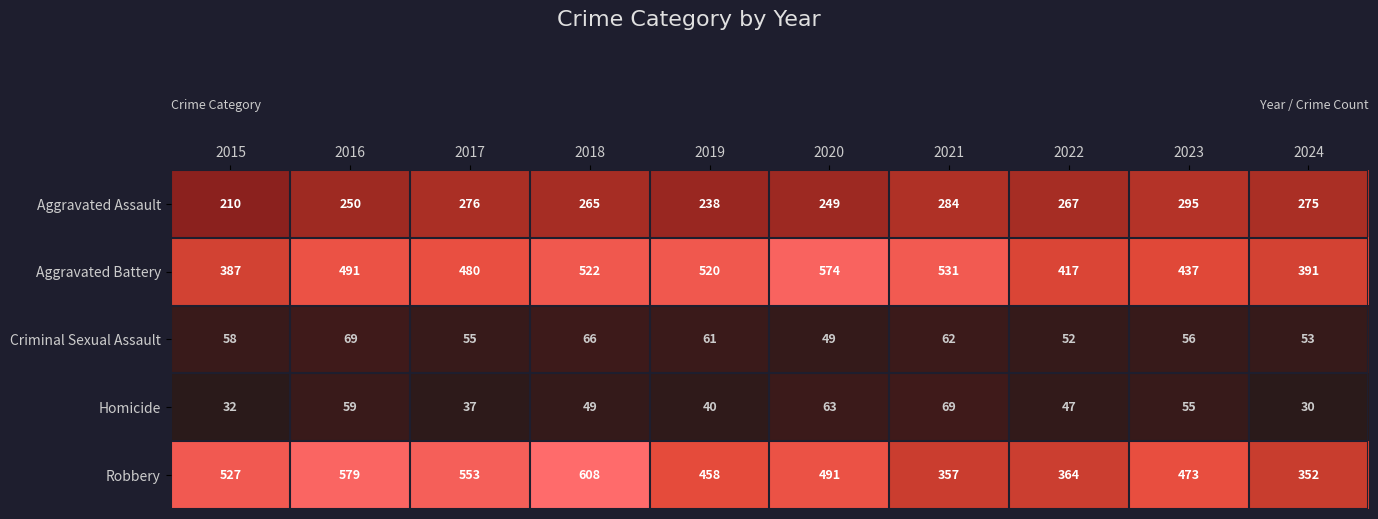

Which series has the largest total across all categories?

Robbery